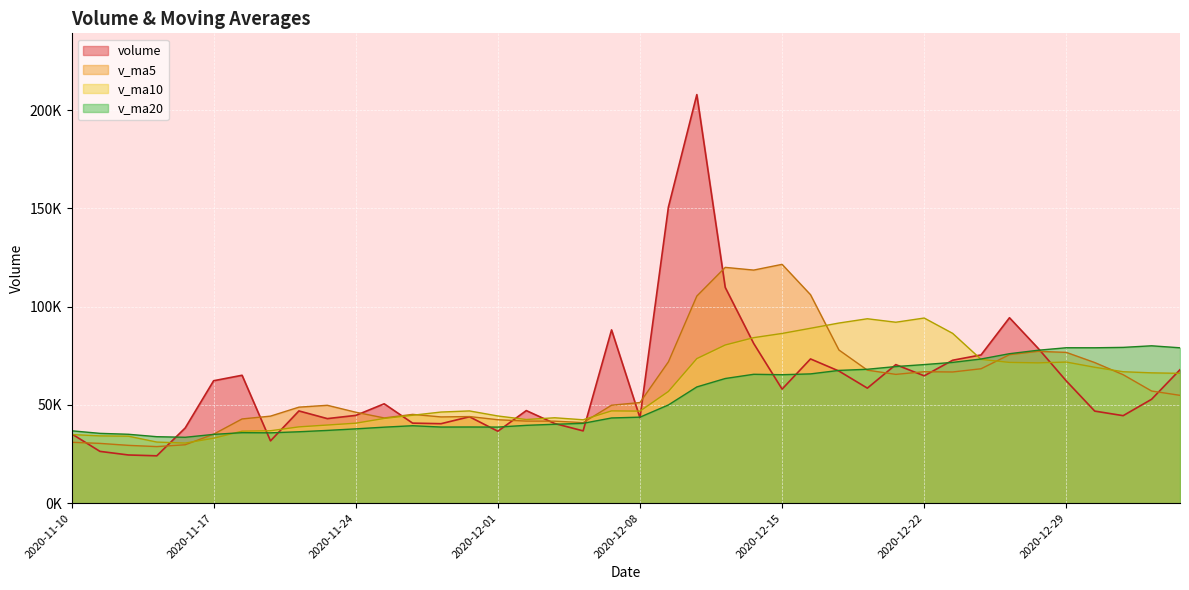

Is it true that v_ma5 equals 144193.5 at 2020-12-10?

False